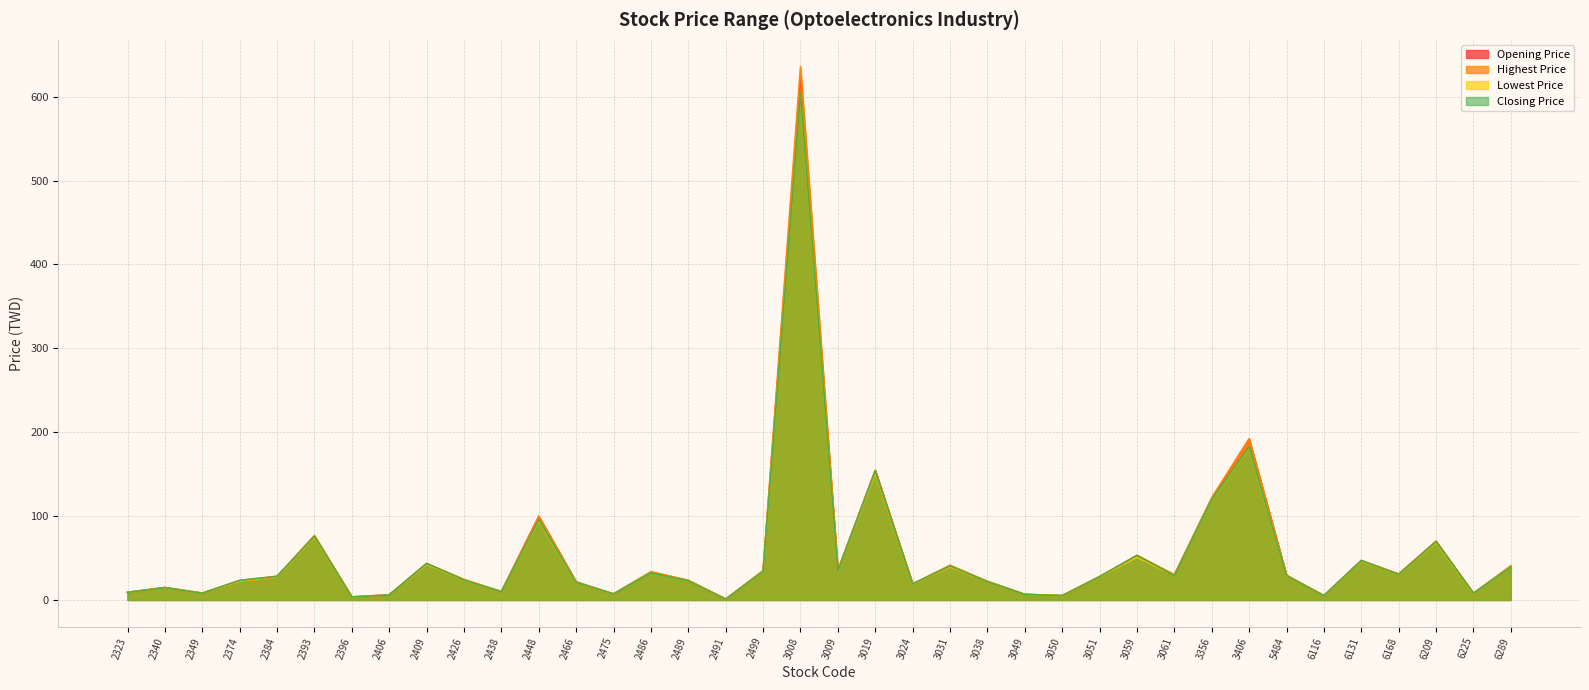

What is the difference between the maximum and minimum values in the Highest Price series?

635.0